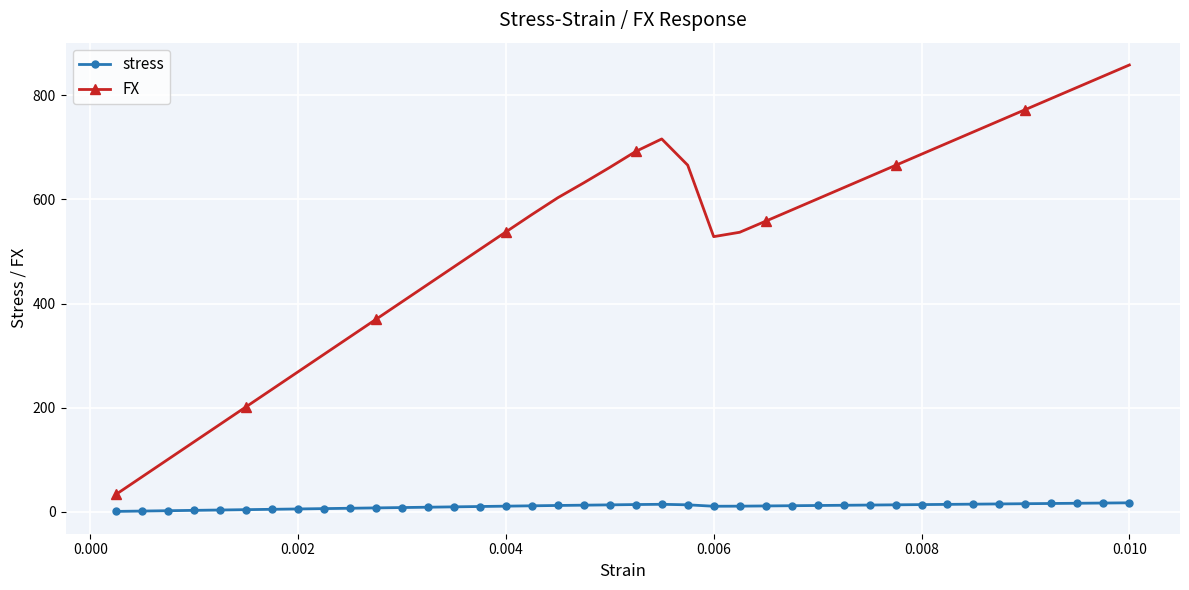

What is the value of the FX point at the 31st from the left?

665.5